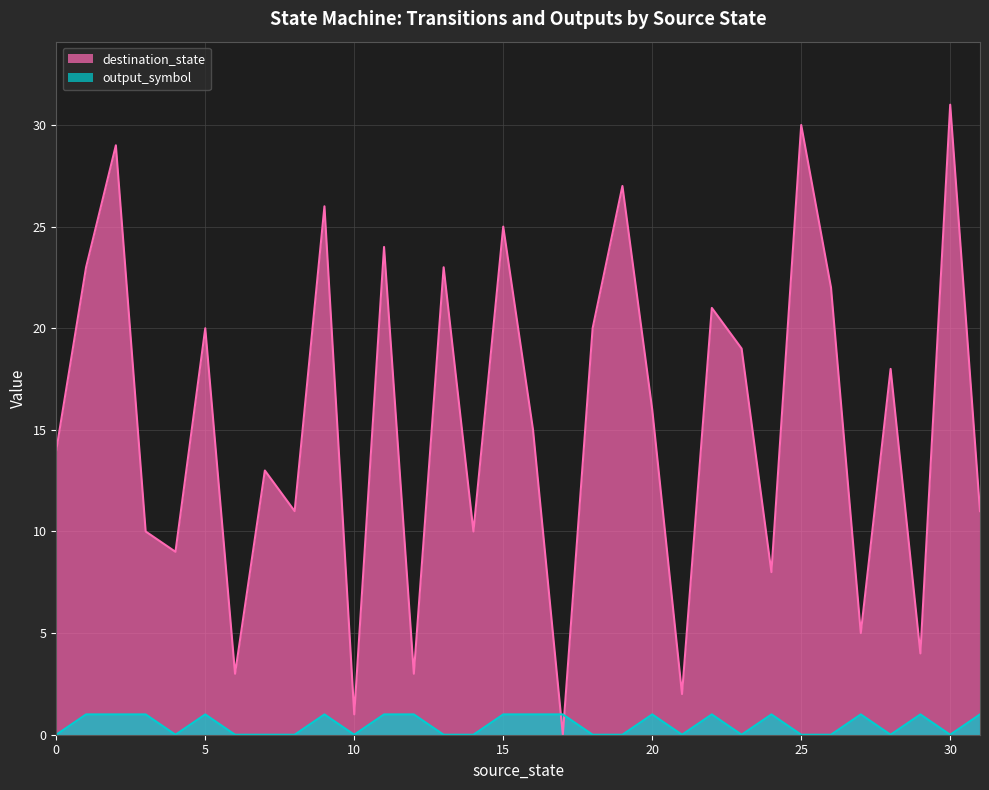

What is the value of the destination_state point at the 29th from the left?

18